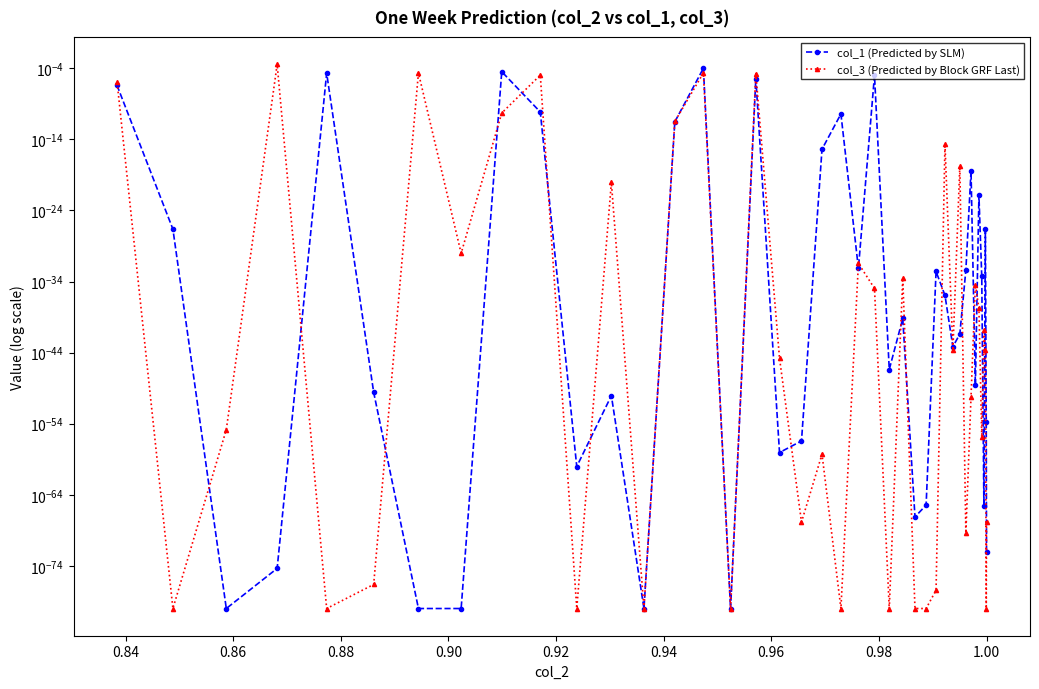

Does the chart display data point markers on the line(s)?

Yes